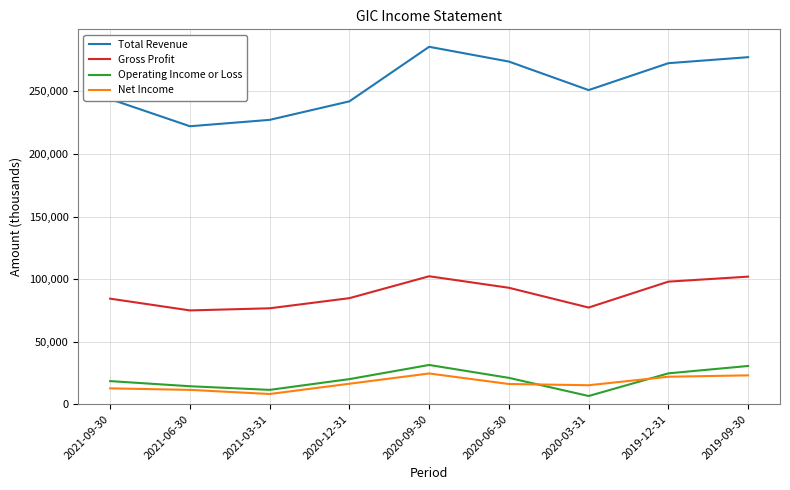

Is the value of Operating Income or Loss at 2020-09-30 greater than the value of Gross Profit at 2021-03-31?

No